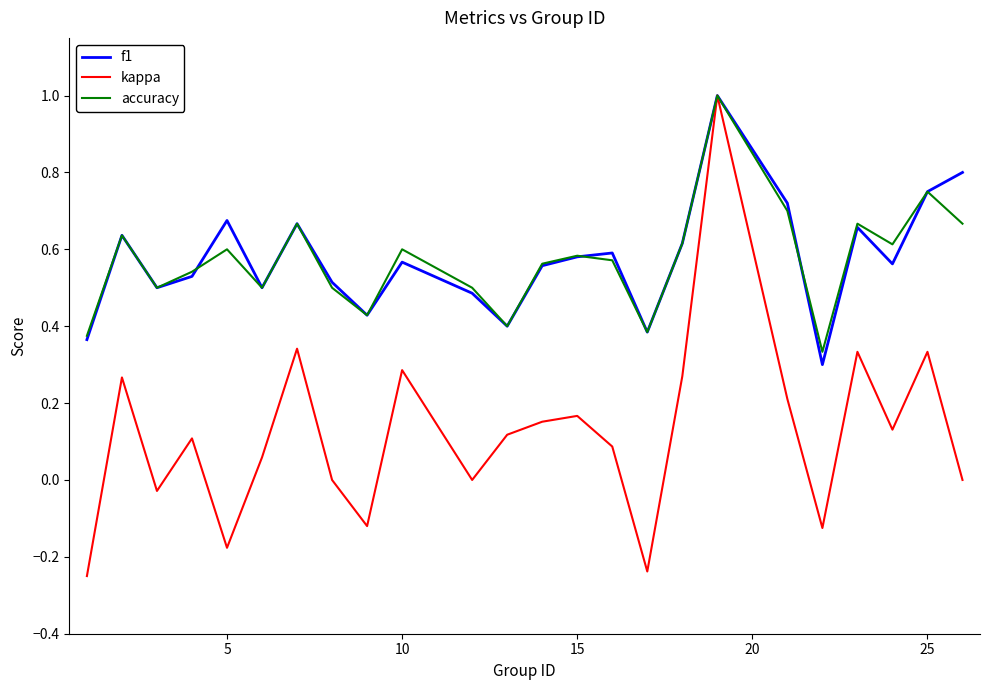

Which series has the widest spread of values?

kappa